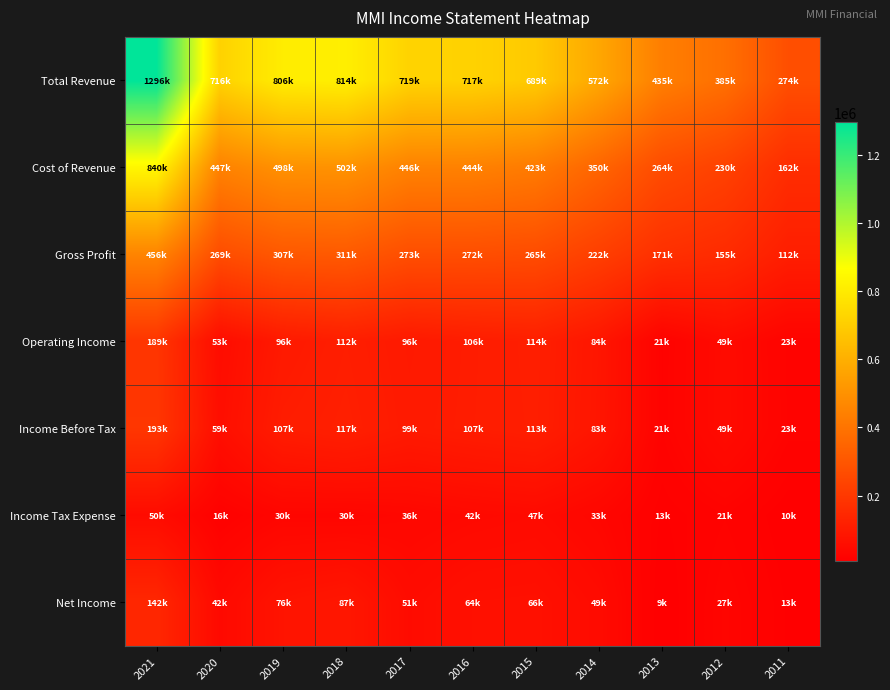

Which label corresponds to the smallest value in the chart?

2013